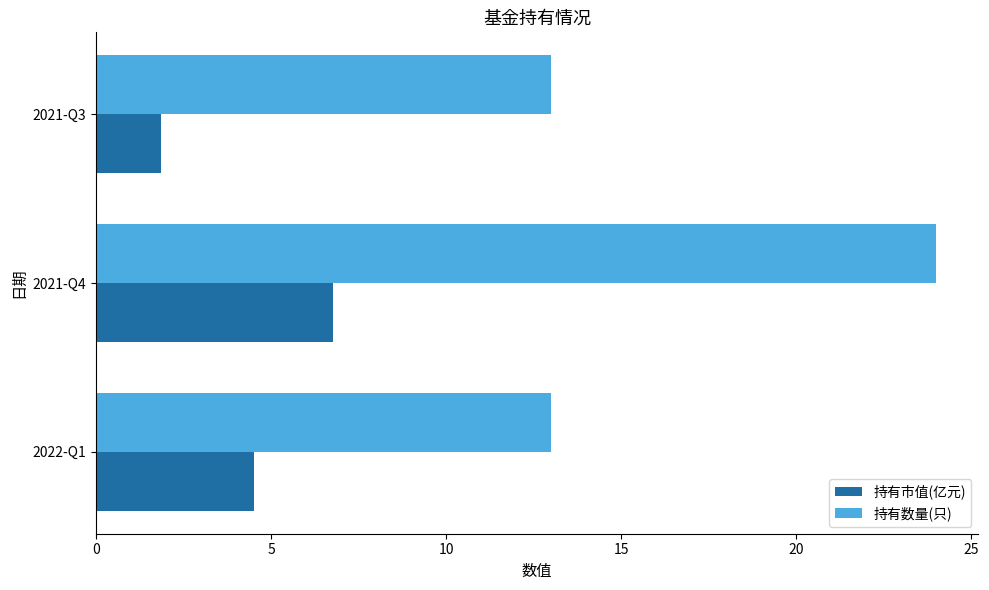

What is the total value across all series at 2021-Q4?

30.8